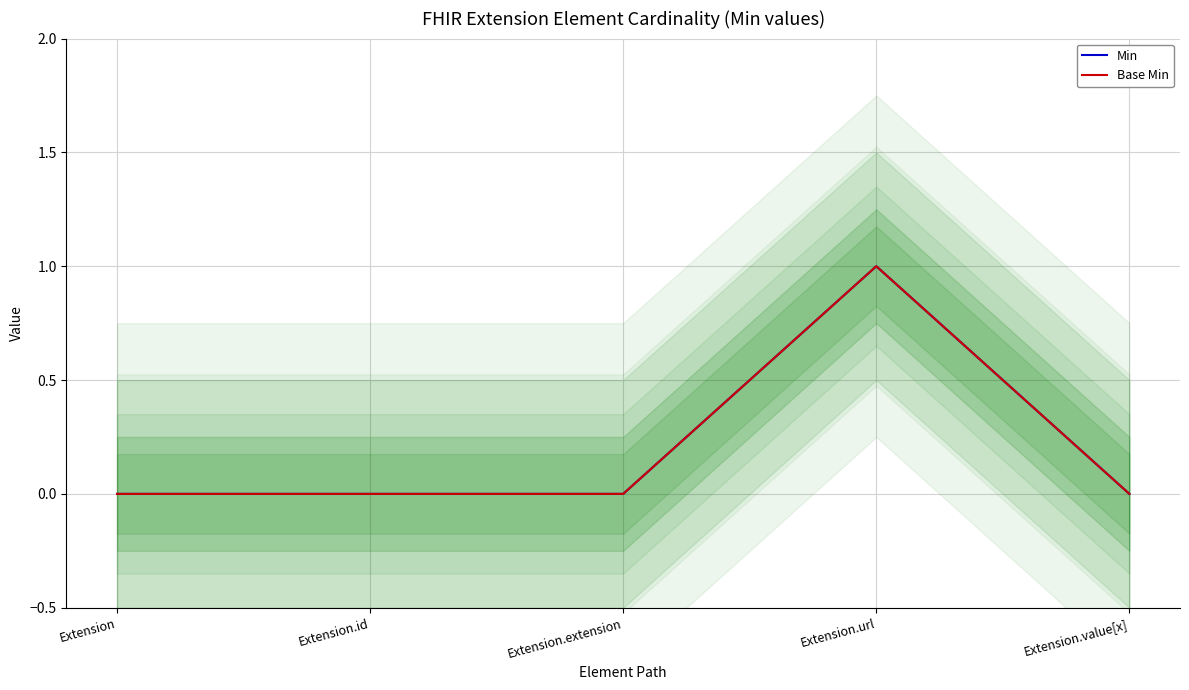

Is the value of Min at Extension greater than the value of Base Min at Extension.value[x]?

No